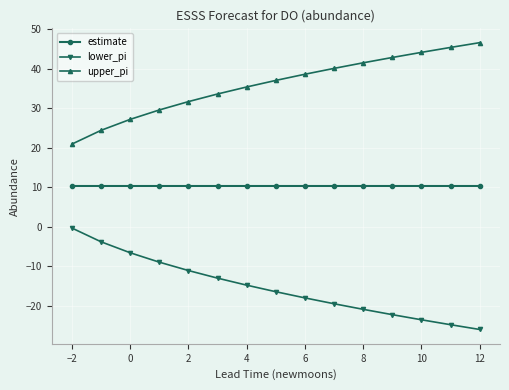

What is the greatest value displayed?

46.6